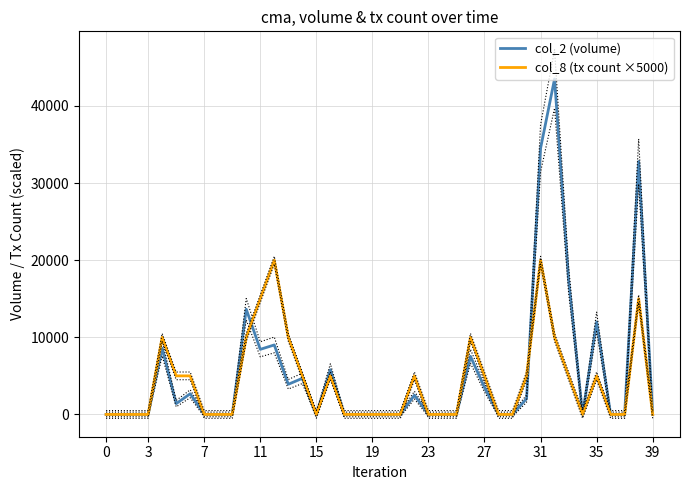

How many data points does each series have?

40